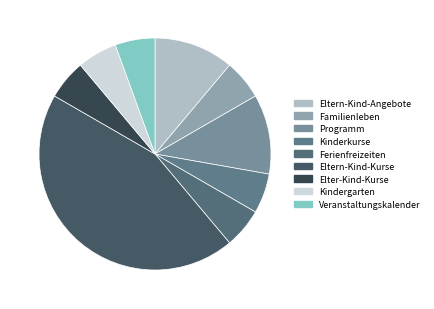

How many slices are in this pie chart?

9